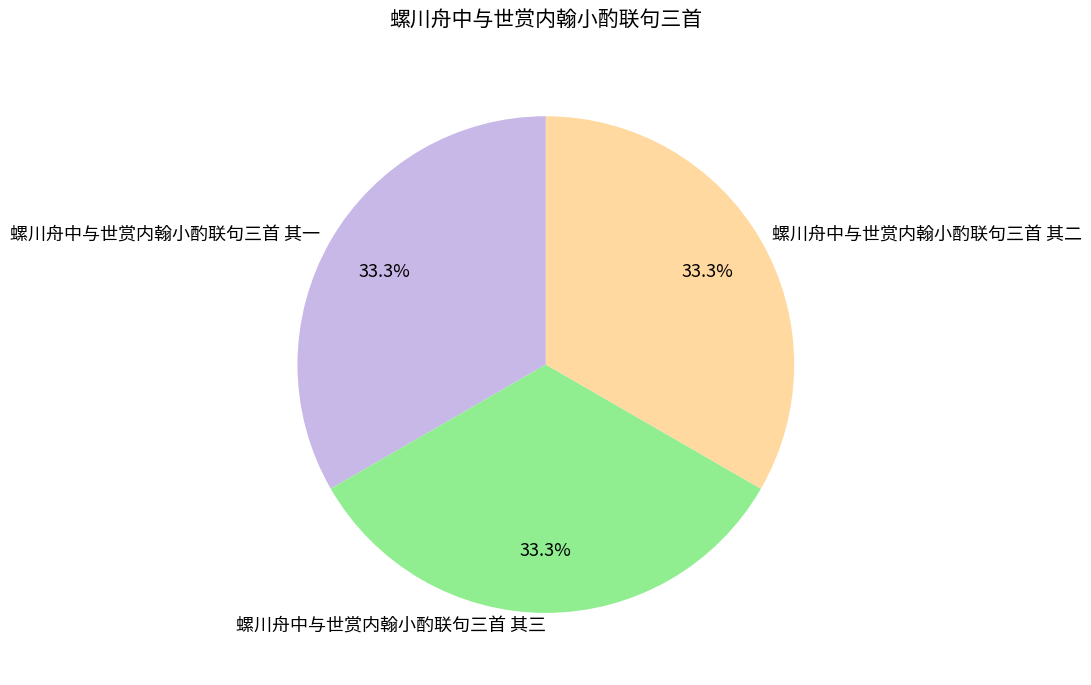

How many segments does this pie chart have?

3